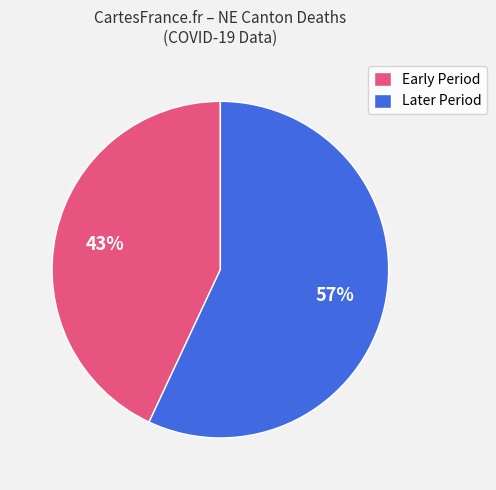

Rank the categories by value from lowest to highest.

Early Period, Later Period